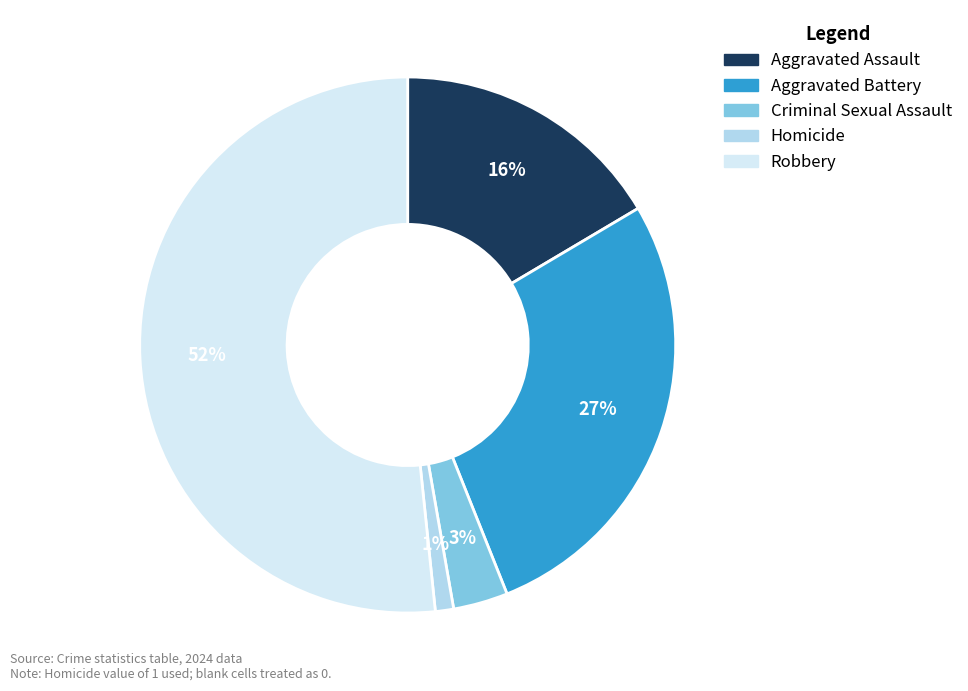

To the nearest percent, what percentage of the pie is Aggravated Battery?

27%